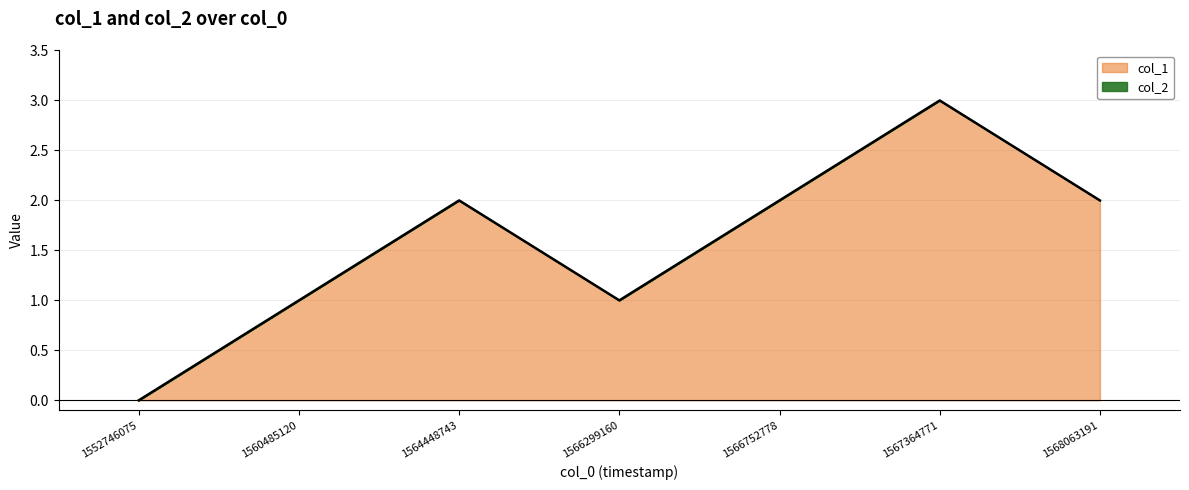

What is the value of the 5th point from the left?

2